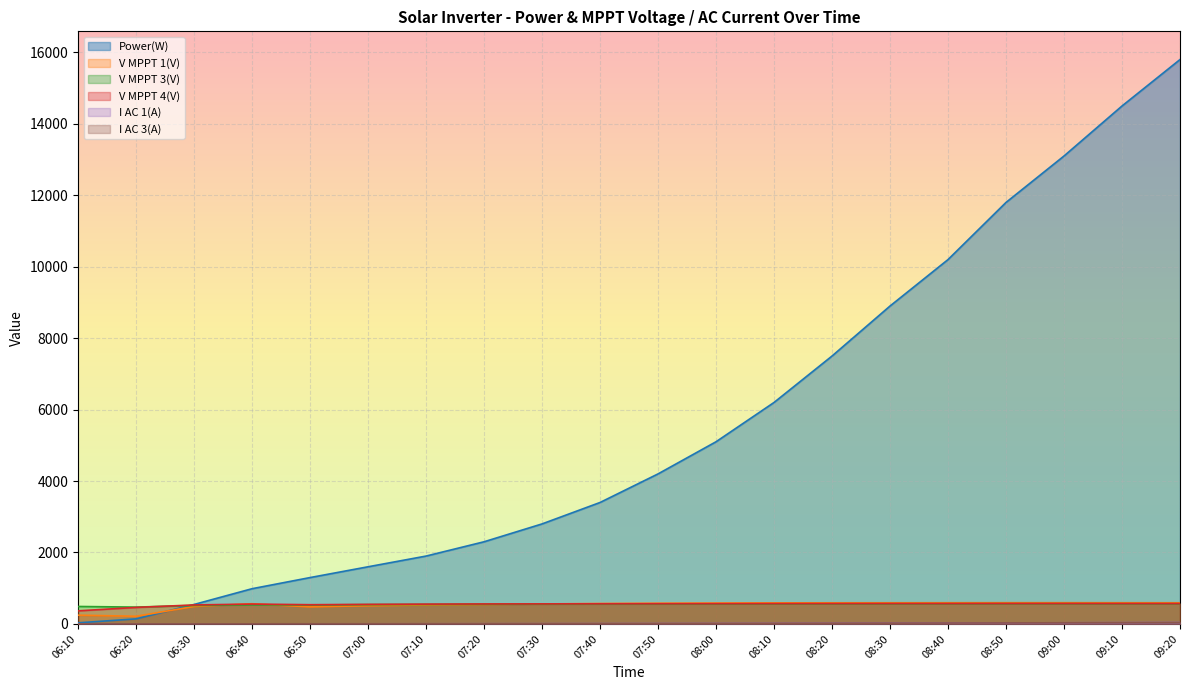

What is the value of the V MPPT 1(V) point at the 12th from the left?

585.0